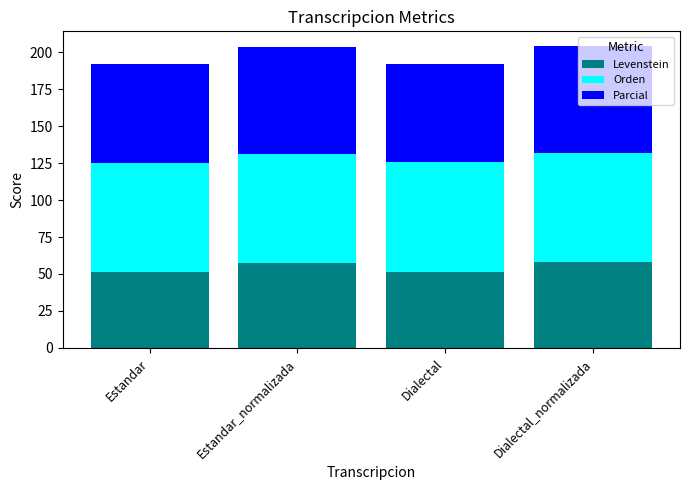

What is the lowest value of the Levenstein series?

51.3